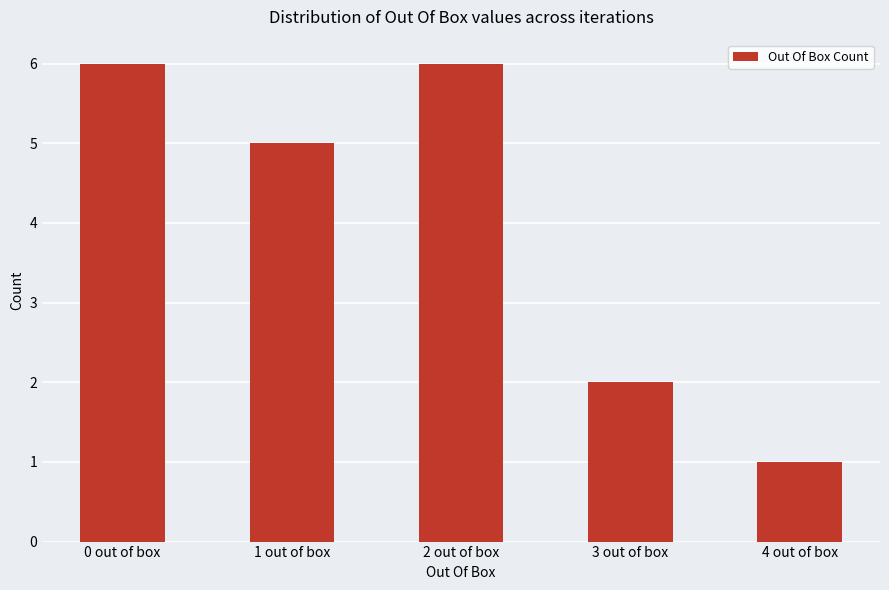

How many series are shown in this chart?

1